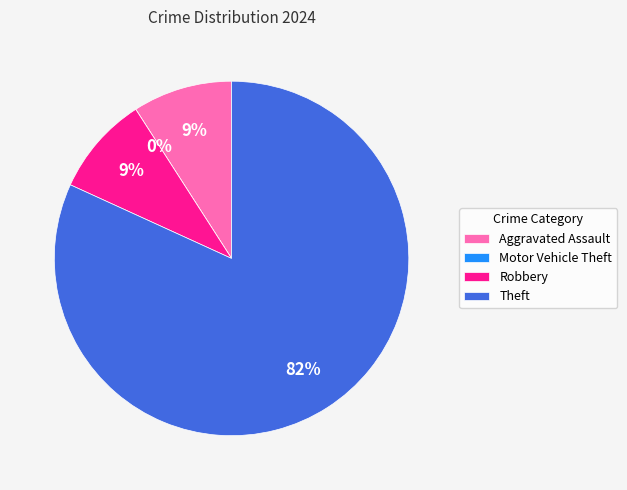

To the nearest percent, what is the difference between the Theft and Aggravated Assault slice percentages?

73%